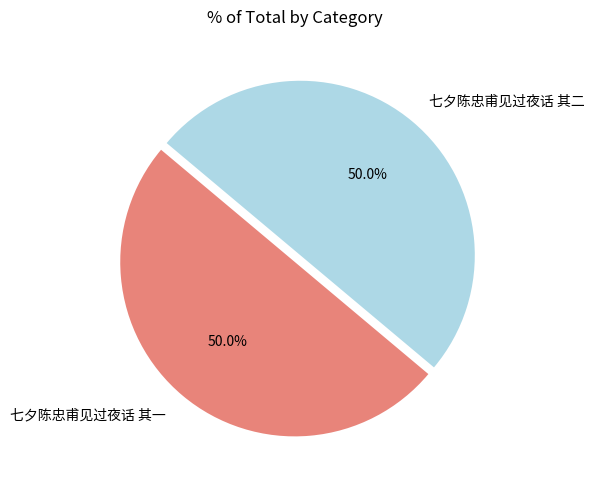

What is the ratio of the value at 七夕陈忠甫见过夜话 其一 to the value at 七夕陈忠甫见过夜话 其二?

1.0